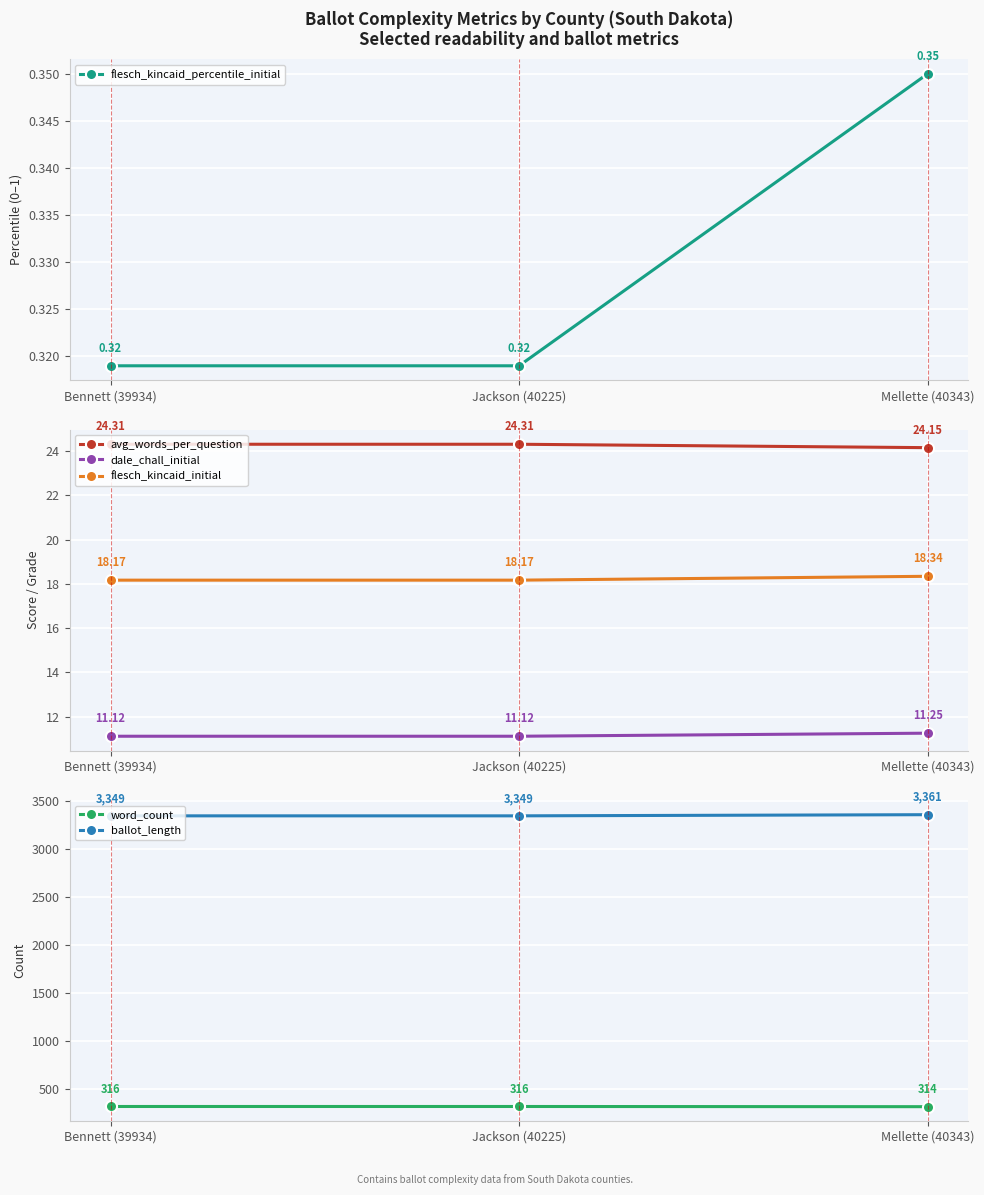

List the labels in order of dale_chall_initial value, largest first.

Mellette (40343), Bennett (39934), Jackson (40225)